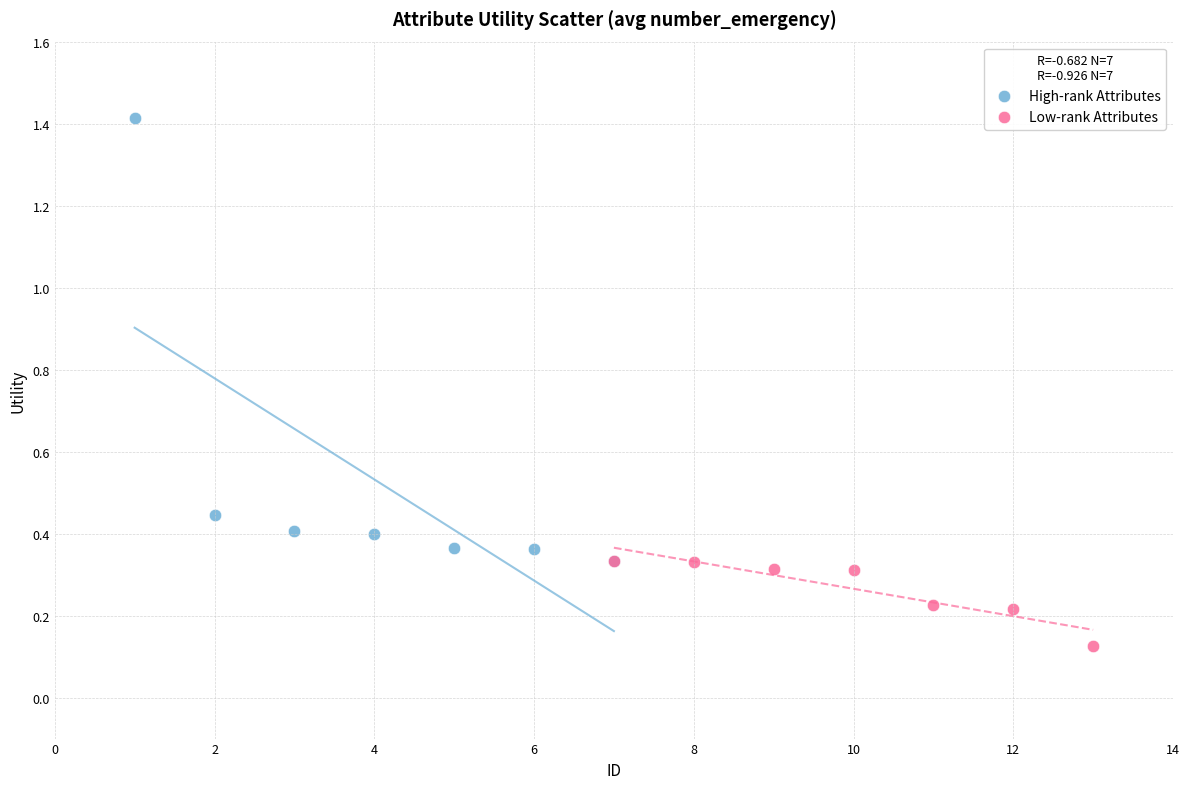

Which series reaches the minimum Y coordinate?

Low-rank Attributes